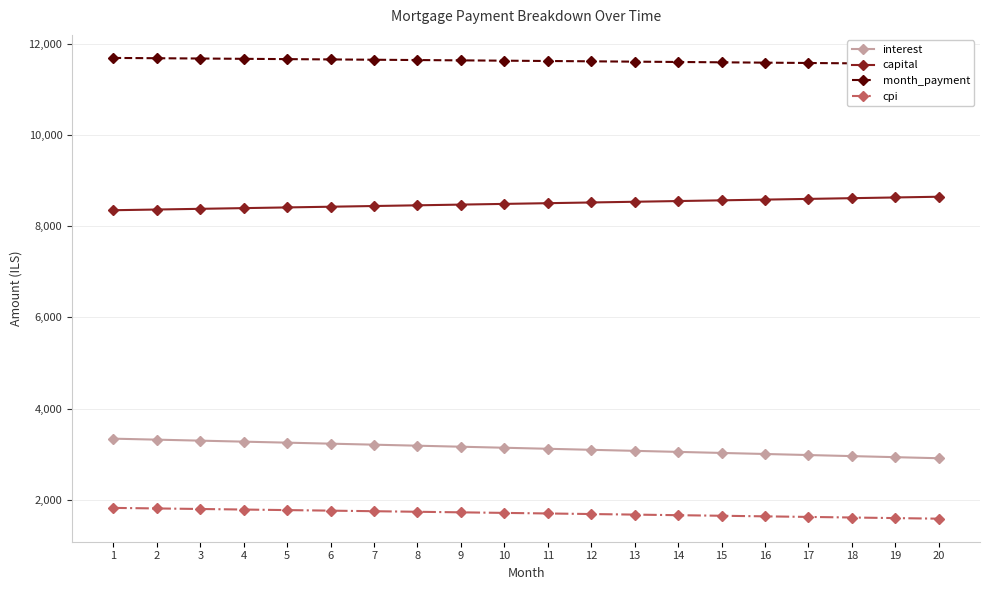

Which series has the largest range (max minus min)?

interest